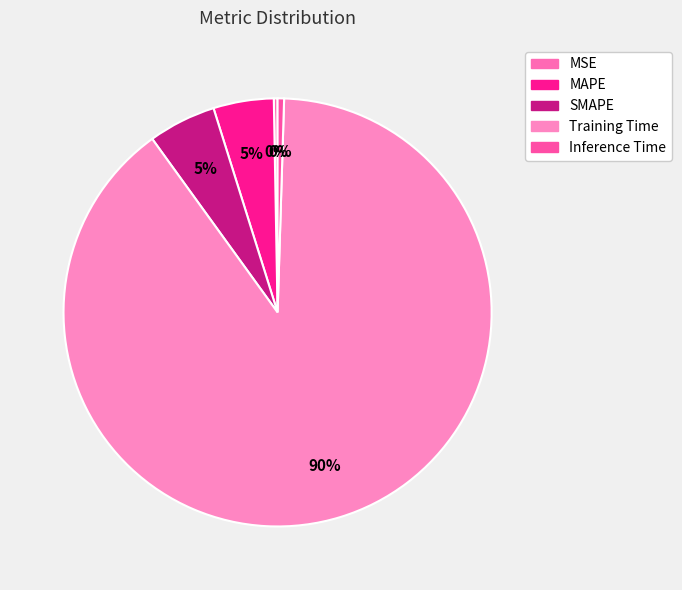

The MSE slice represents 10% of the pie. True or false?

False